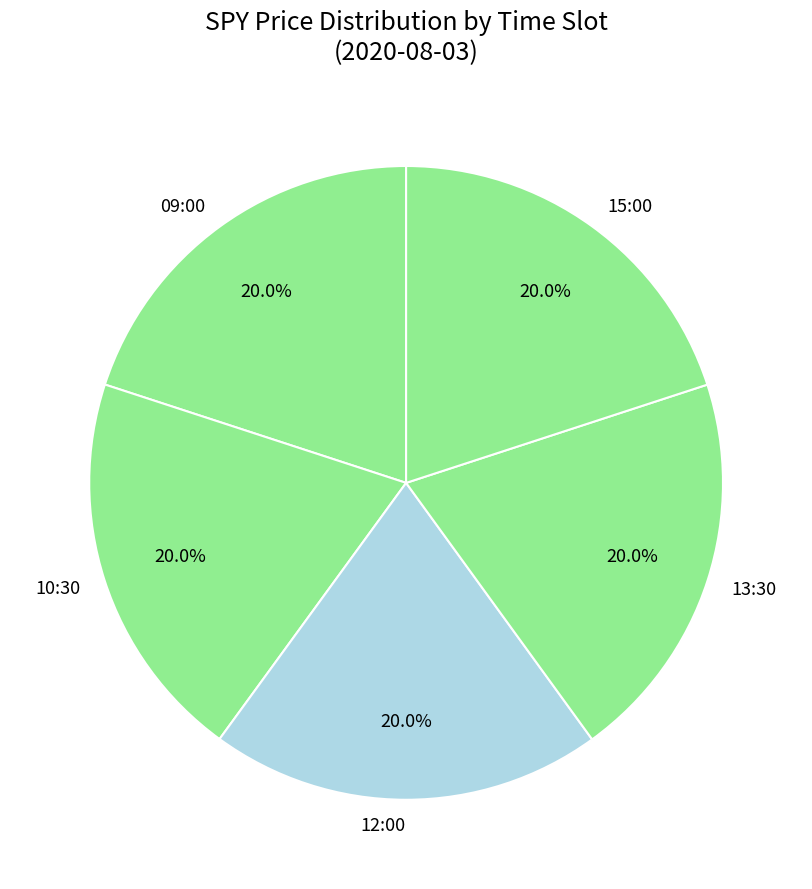

True or false: 10:30 accounts for 13% of the total.

False